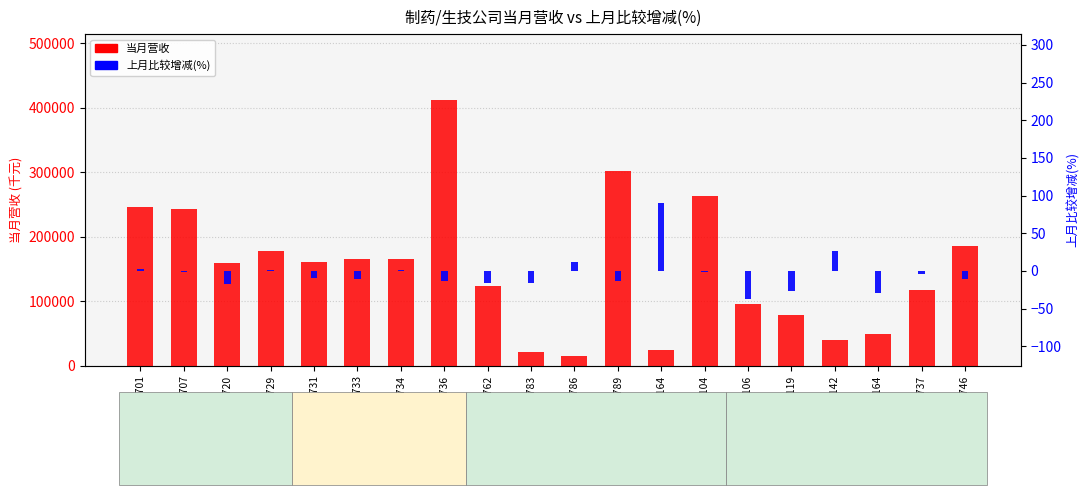

The value of 当月营收 at 4737 is 117289.0. True or false?

True